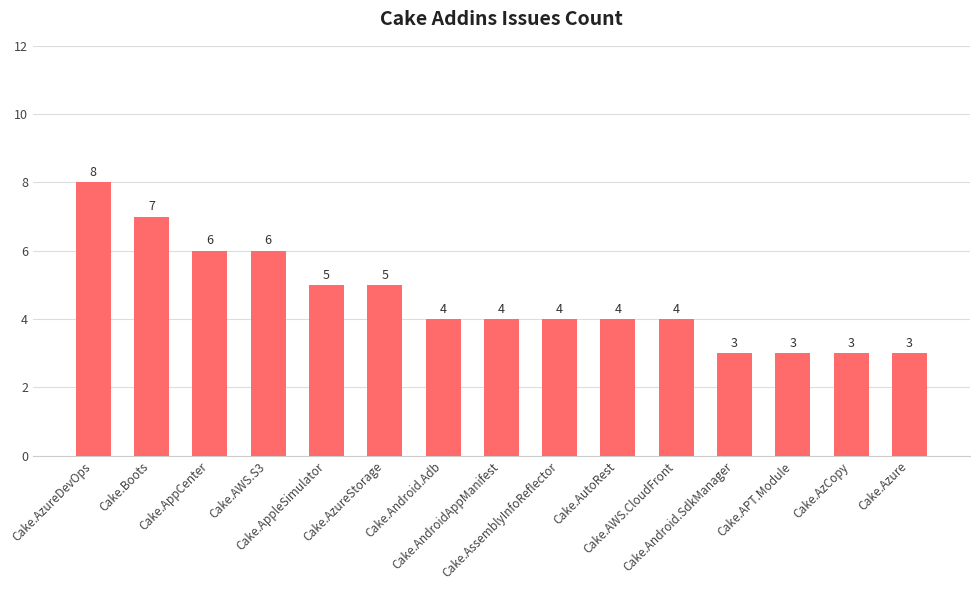

How many series are shown in this chart?

1